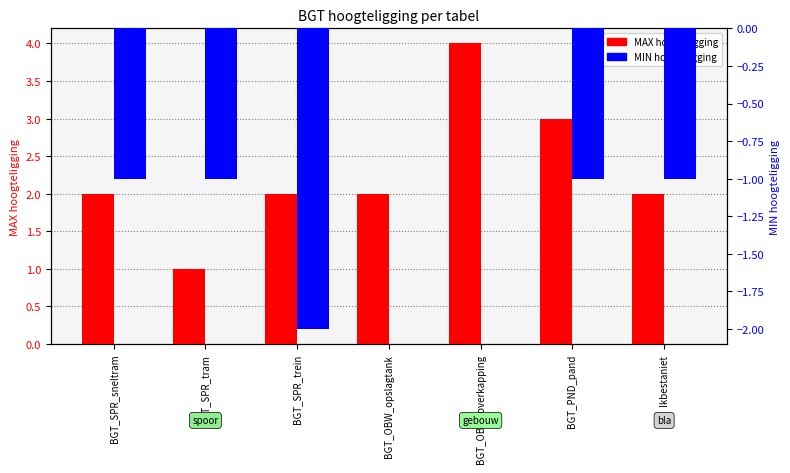

Which series has the largest range (max minus min)?

MAX hoogteligging